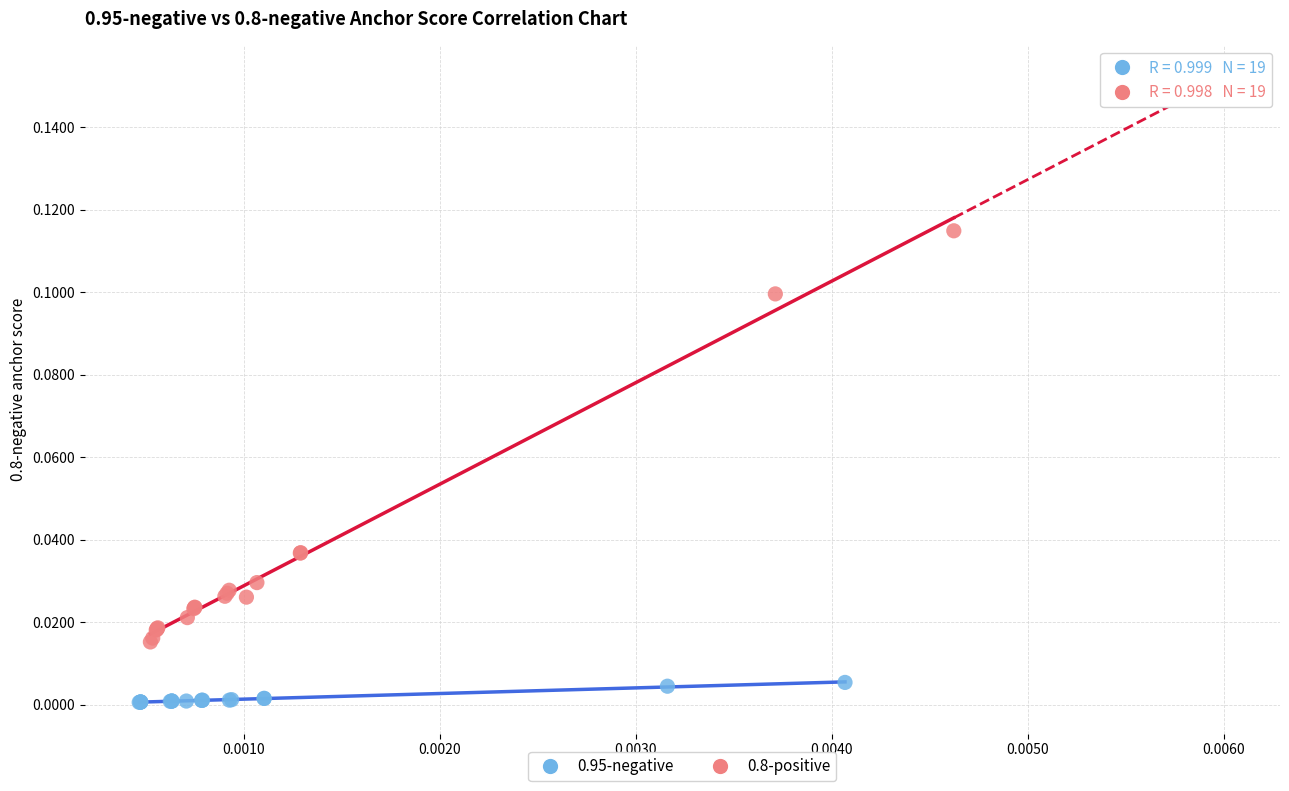

Which series reaches the maximum Y coordinate?

0.8-positive